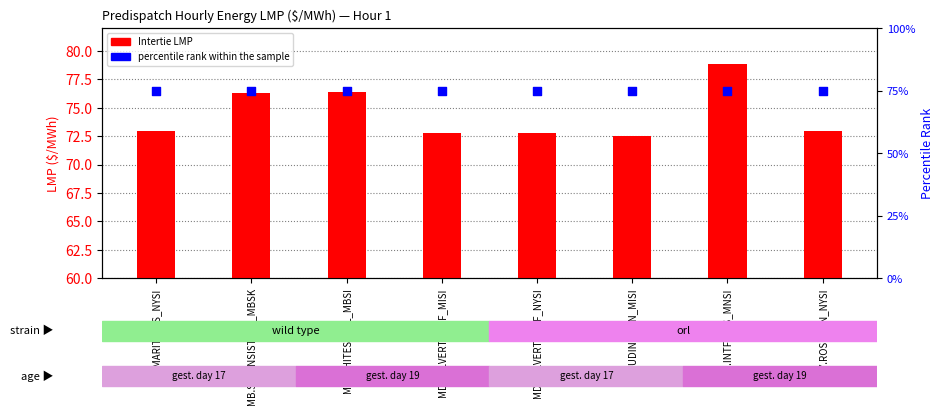

What is the total value across all series at MN.INTFALLS_MNSI?

153.8